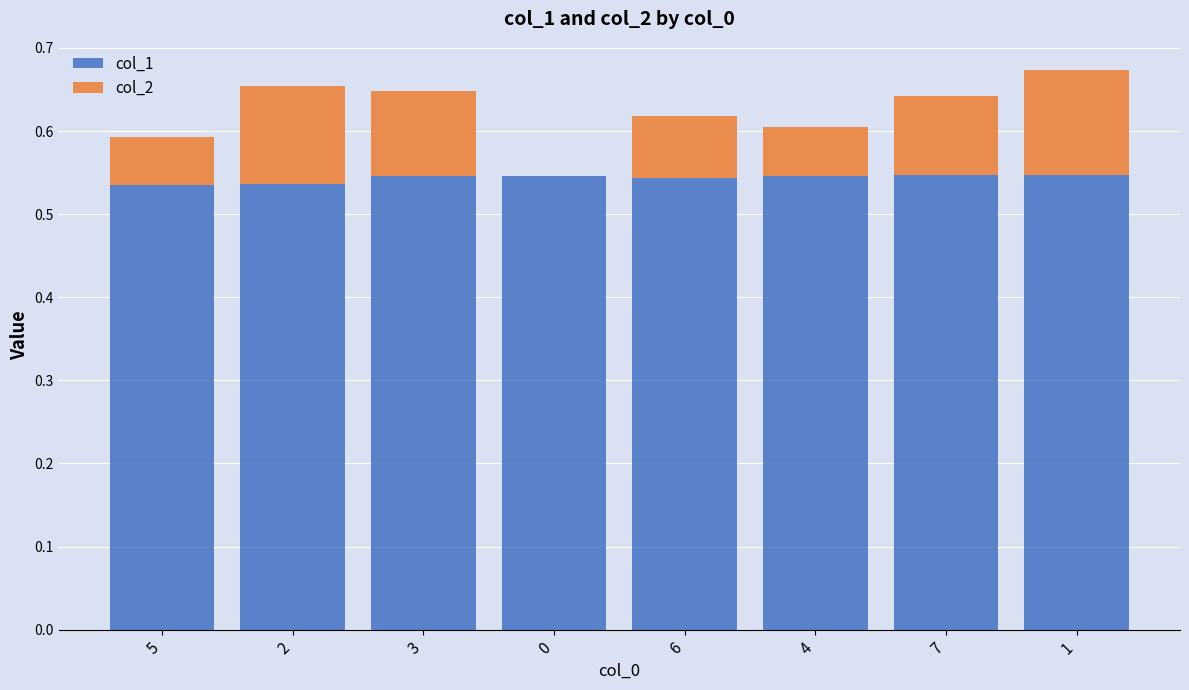

Is it true that col_1 equals 0.2 at 0?

False